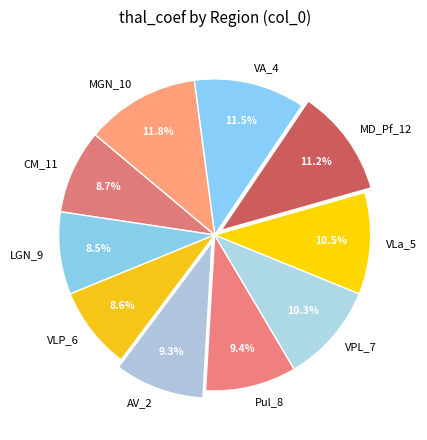

Does AV_2 account for over 50% of the chart?

No